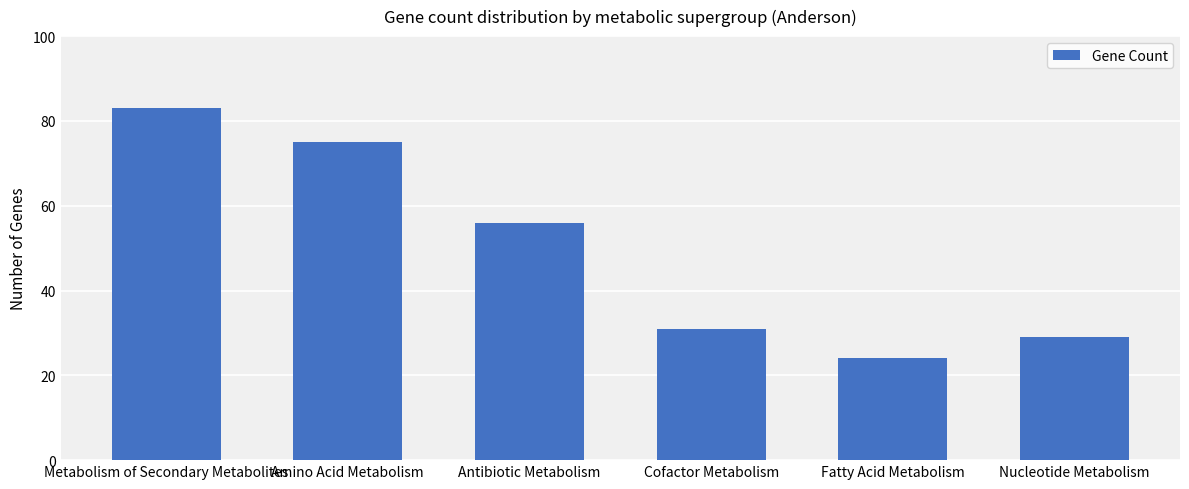

Are the bars horizontal?

No